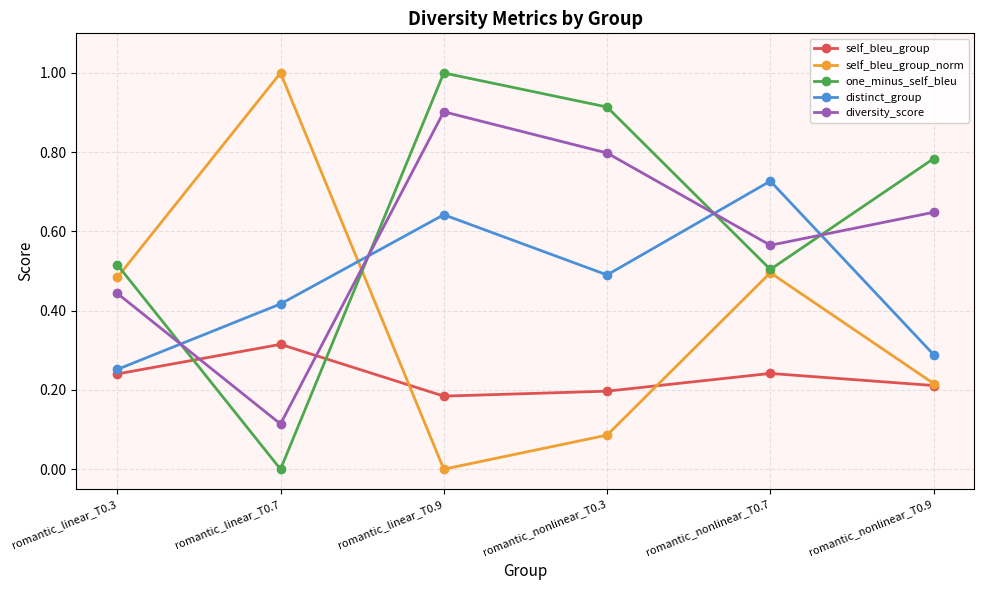

Between which two adjacent categories do distinct_group and self_bleu_group_norm first intersect?

romantic_linear_T0.7 and romantic_linear_T0.9